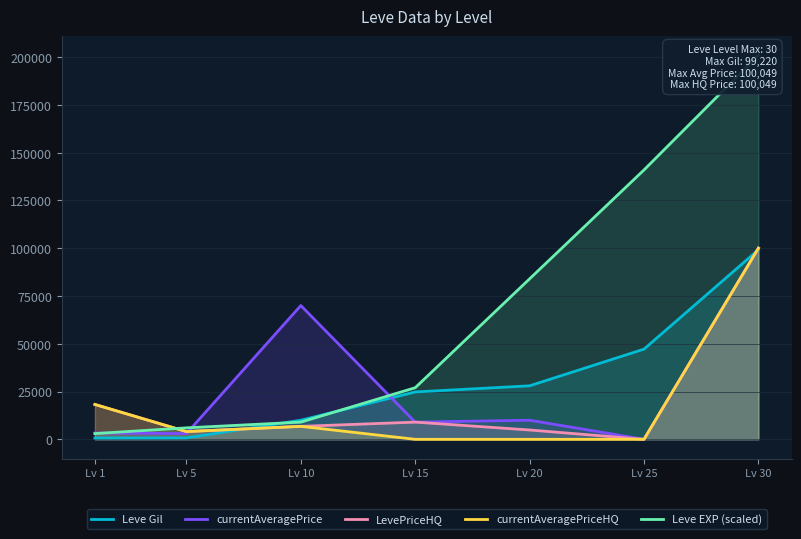

List the labels in order of Leve EXP (scaled) value, largest first.

Lv 30, Lv 25, Lv 20, Lv 15, Lv 10, Lv 5, Lv 1